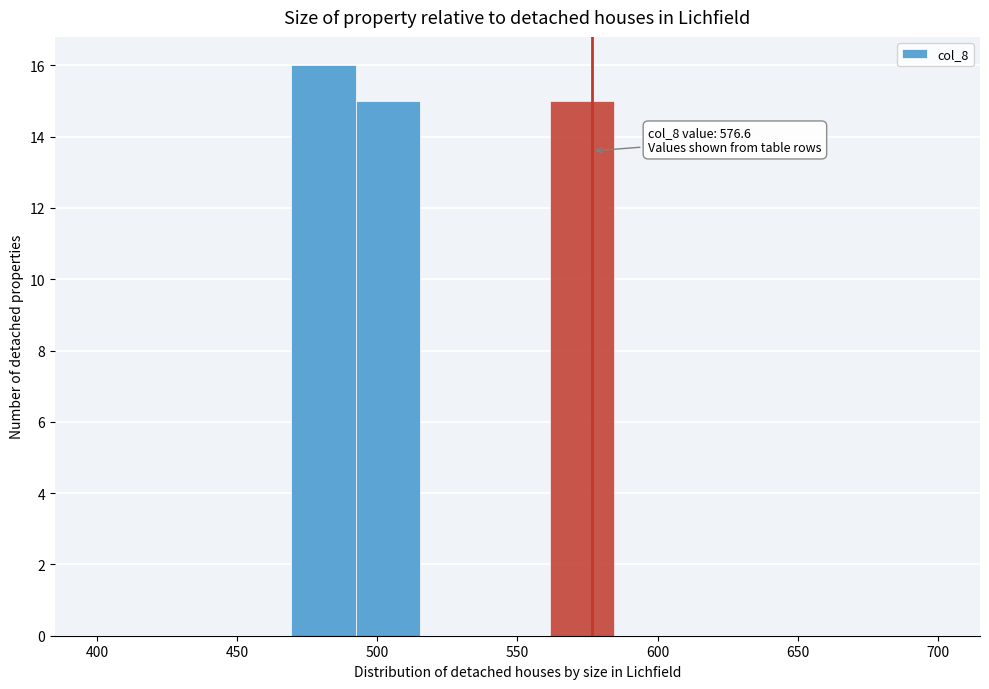

Over which range of the x-axis is the bar tallest?

470 to 490